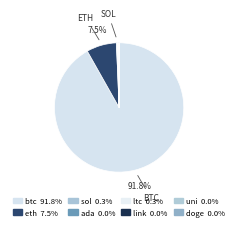

Which slice is the largest?

btc